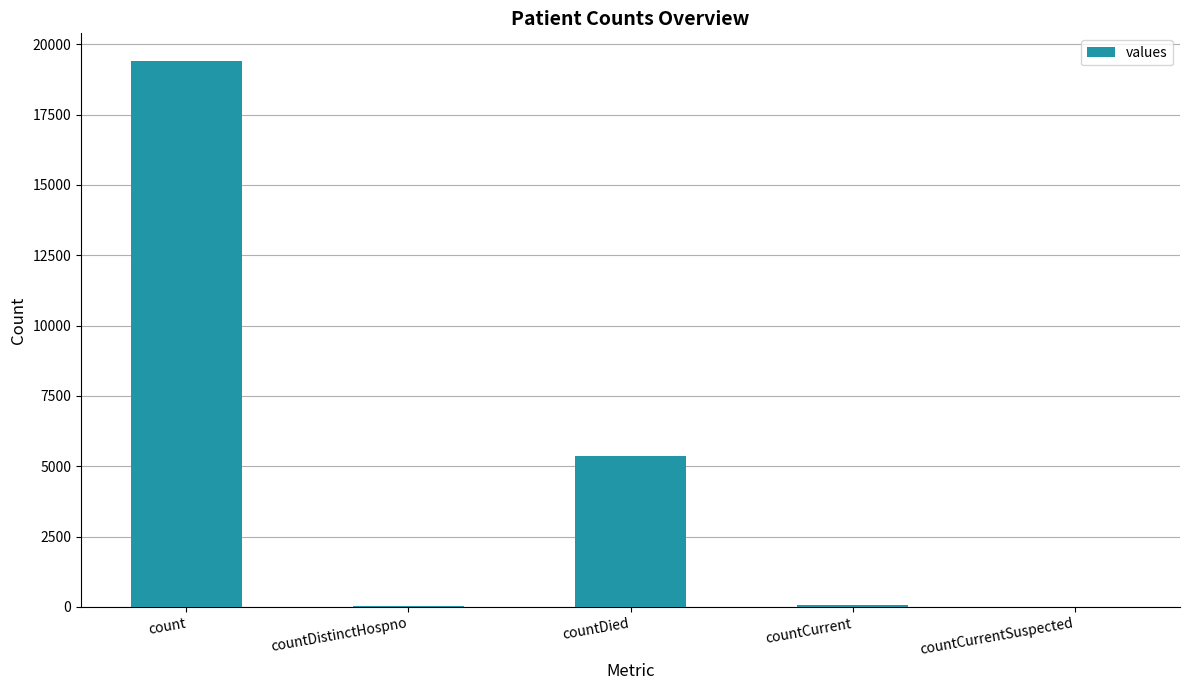

How many categories are shown in the chart?

5